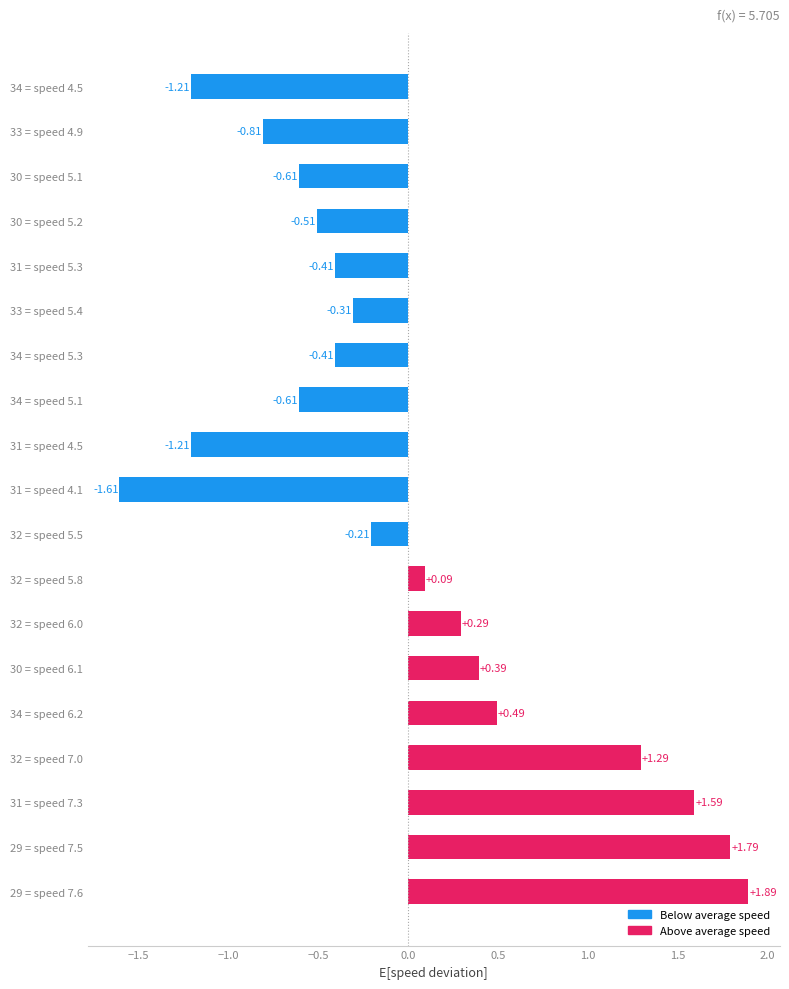

Which has a higher value, 34 = speed 4.5 or 32 = speed 5.8?

32 = speed 5.8